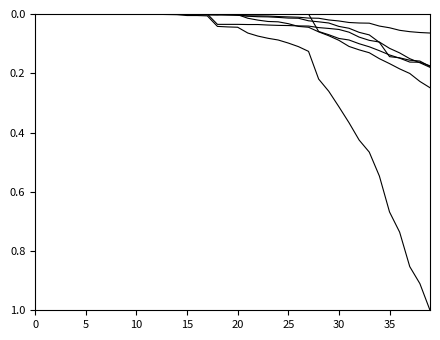

Does the chart have visible grid lines?

No